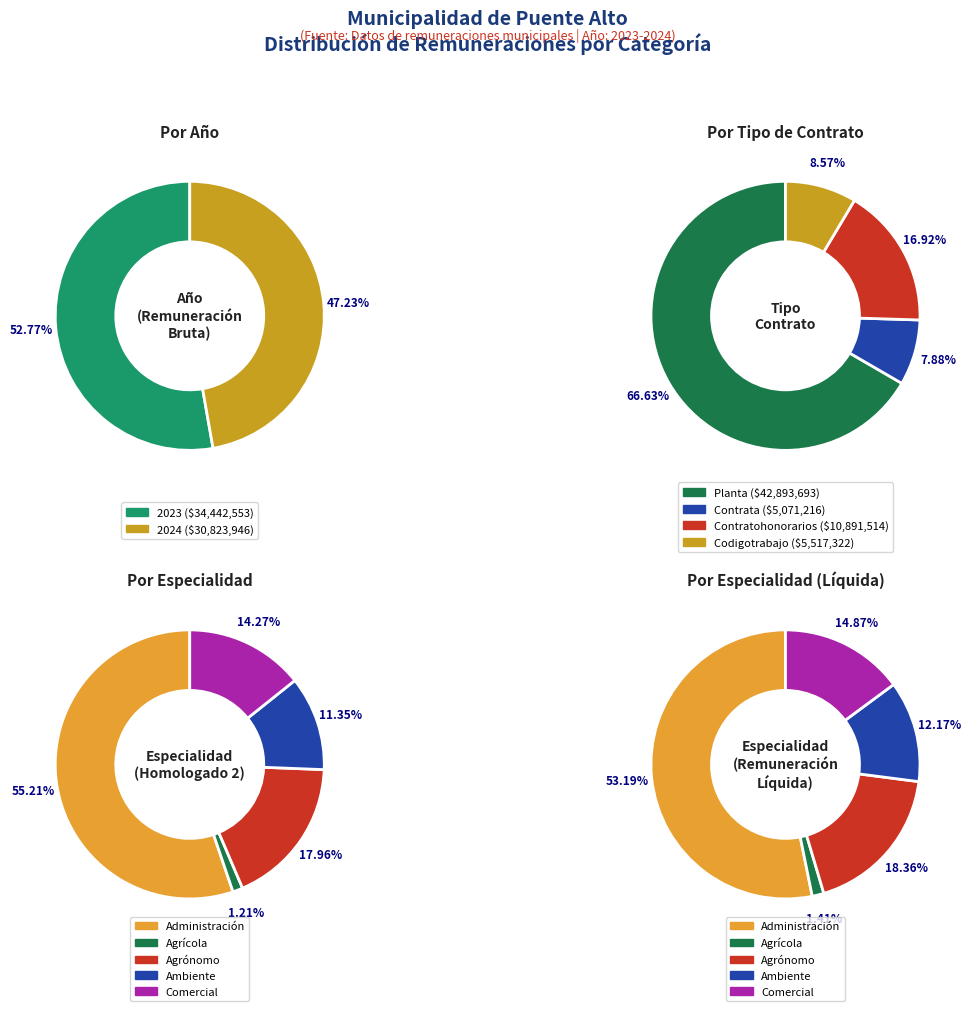

Which has a higher value, 2024 or 2023?

2023